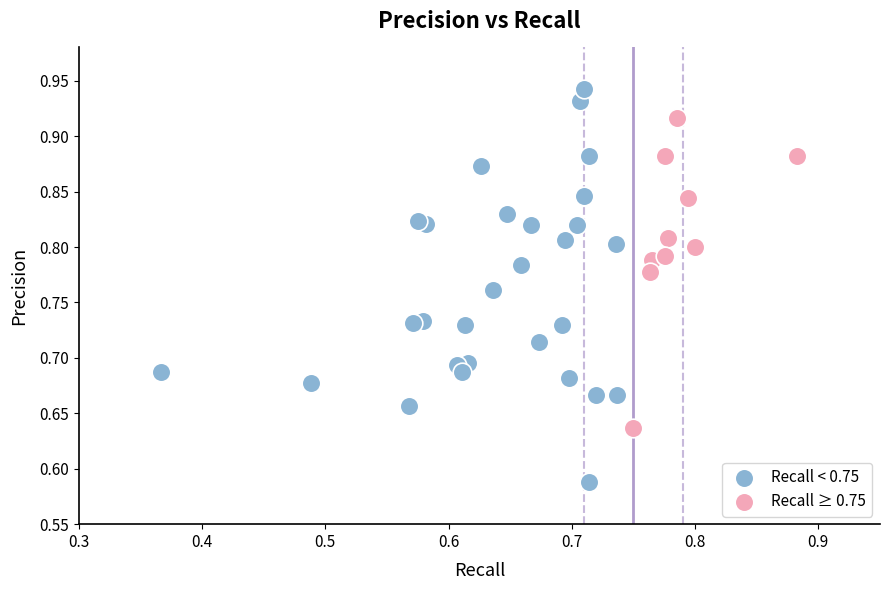

Which series has the largest Y range (max minus min)?

Recall < 0.75